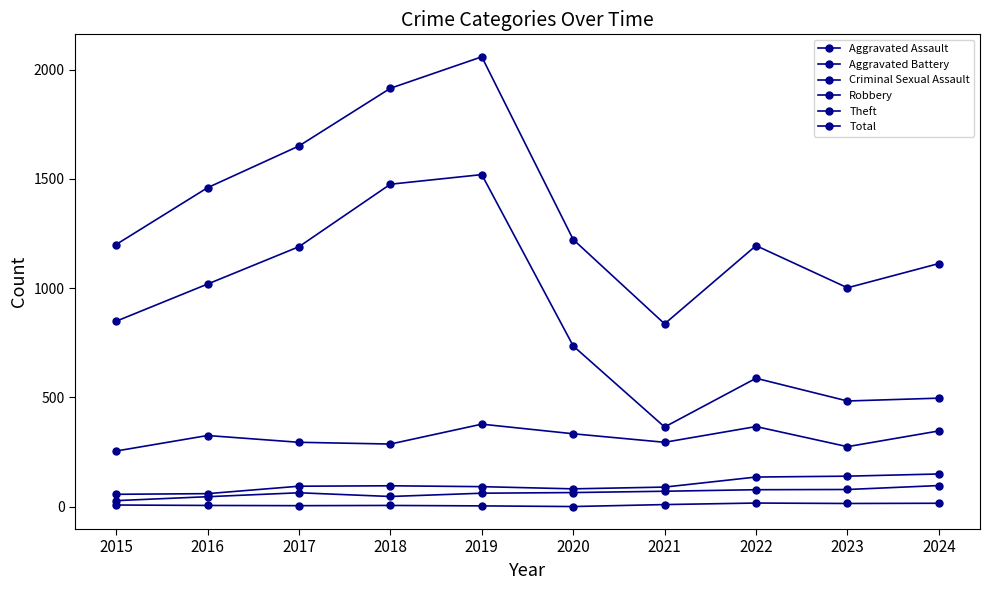

What is the spread (max minus min) of values at 2024?

1097